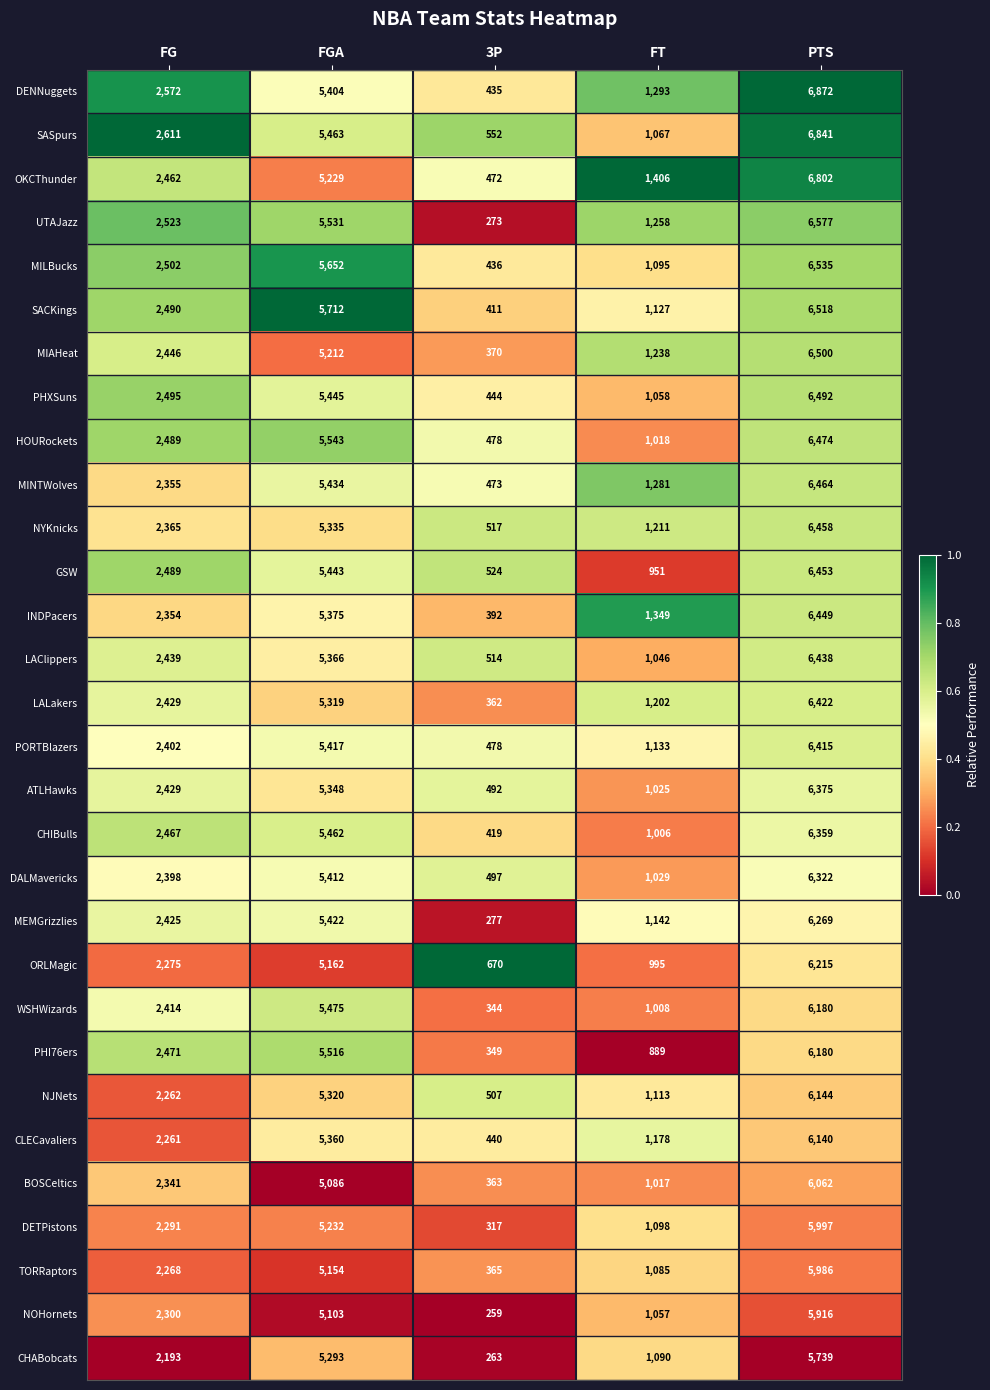

Which category has the highest value across all series?

PTS